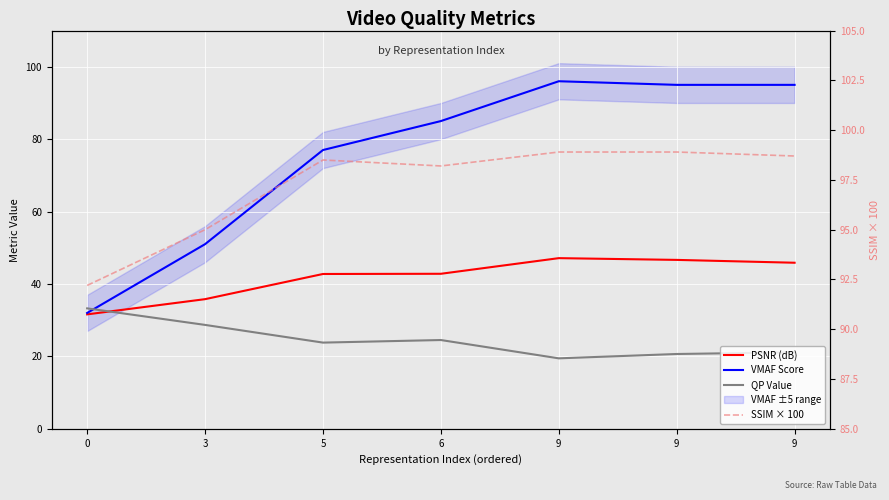

True or false: VMAF Score and PSNR (dB) cross at least once.

False